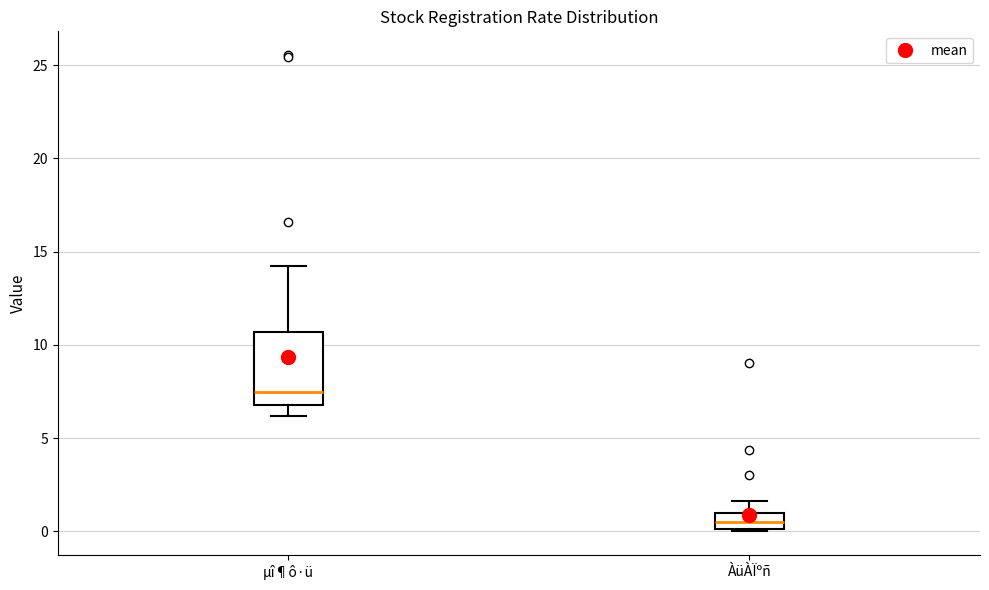

Where does the median line of the box for µî¶ô·ü sit on the y-axis? The values are not printed on the chart, so give them approximately, as read against the axis.

7.5